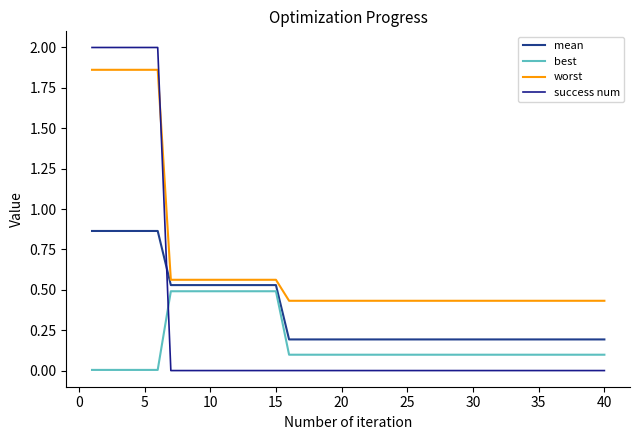

Does the chart display data point markers on the line(s)?

No